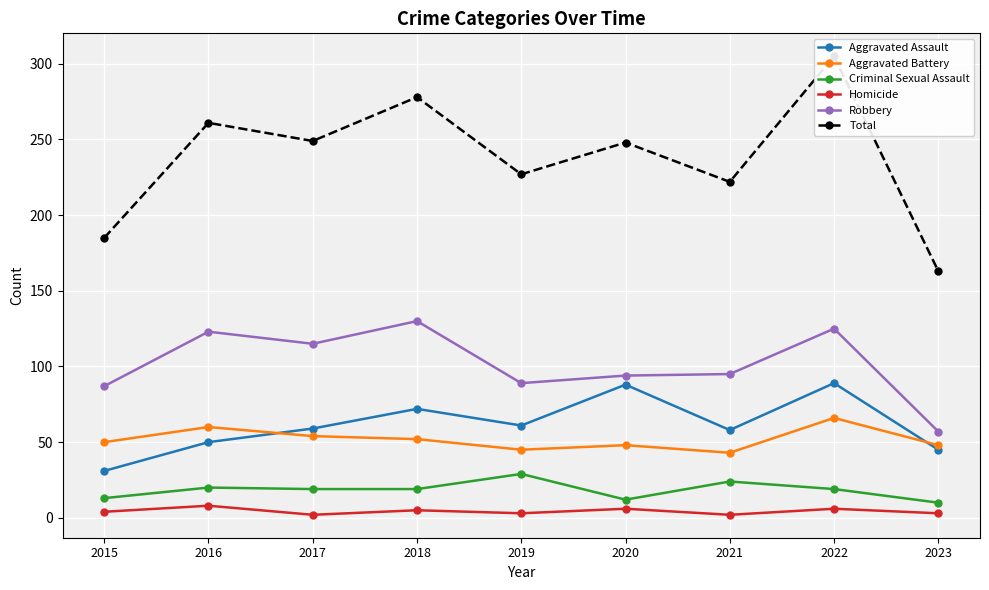

How many categories are shown in the chart?

9